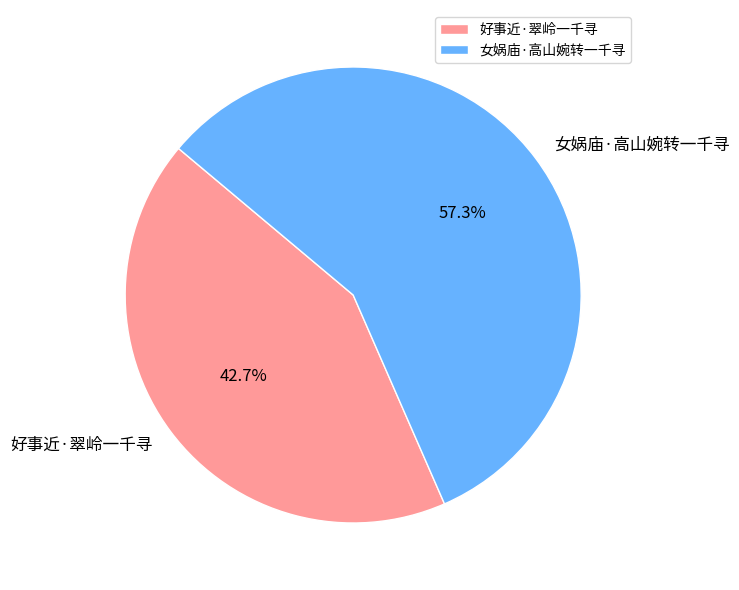

Is it true that 好事近·翠岭一千寻 is 29% of the pie?

False